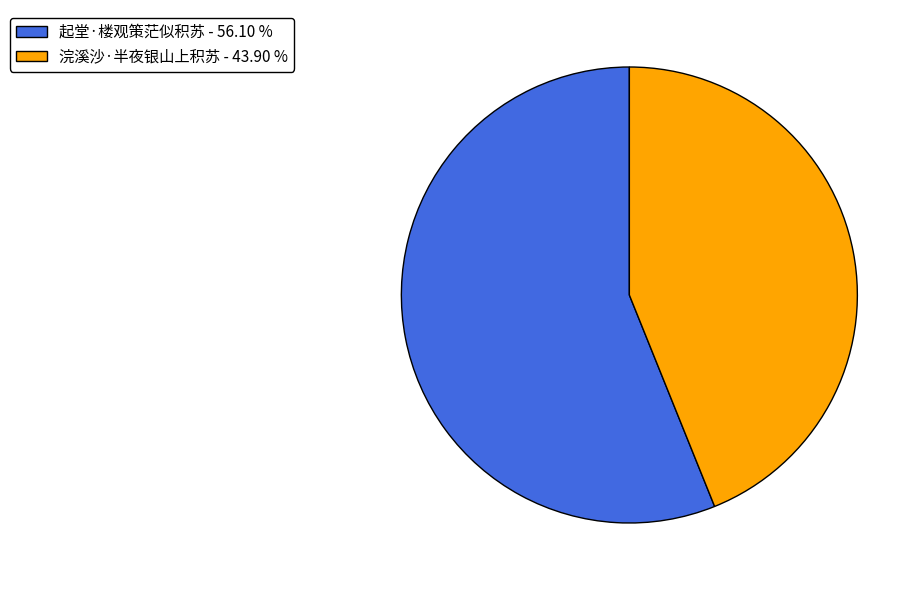

Do 起堂·楼观策茫似积苏 - 56.10 % and 浣溪沙·半夜银山上积苏 - 43.90 % together represent more than half of the pie?

Yes